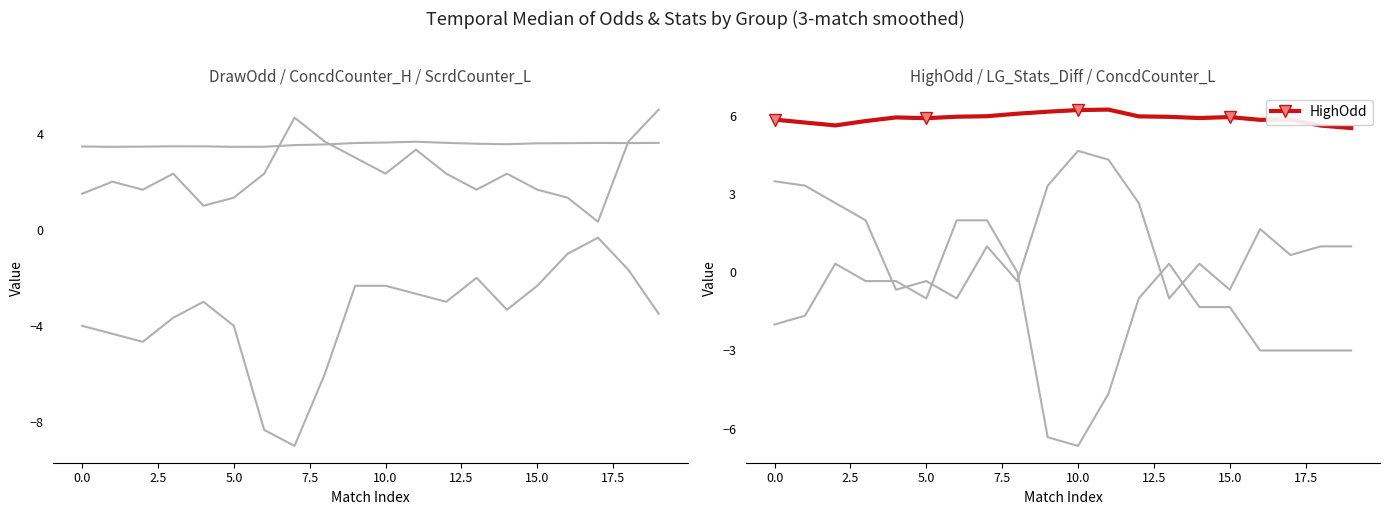

Between 11 and 18, which is larger?

11